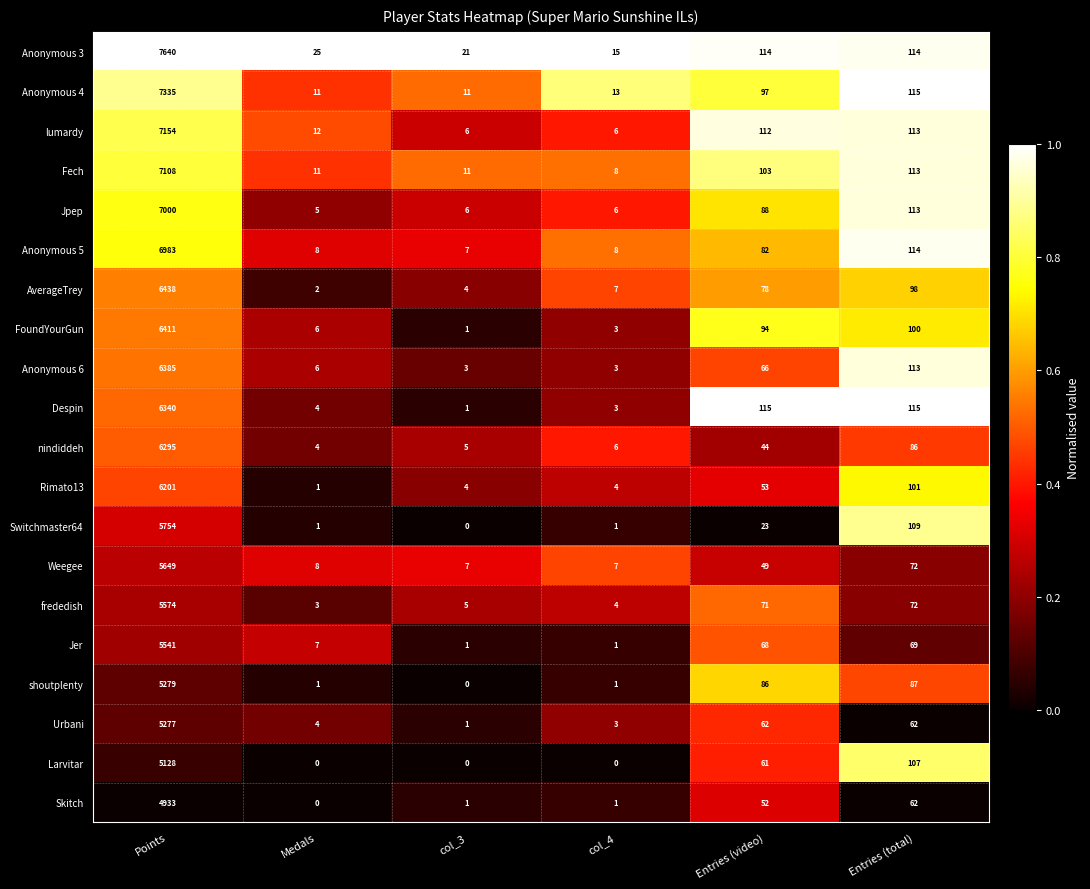

True or false: Jpep has a value of 6 at col_3.

True